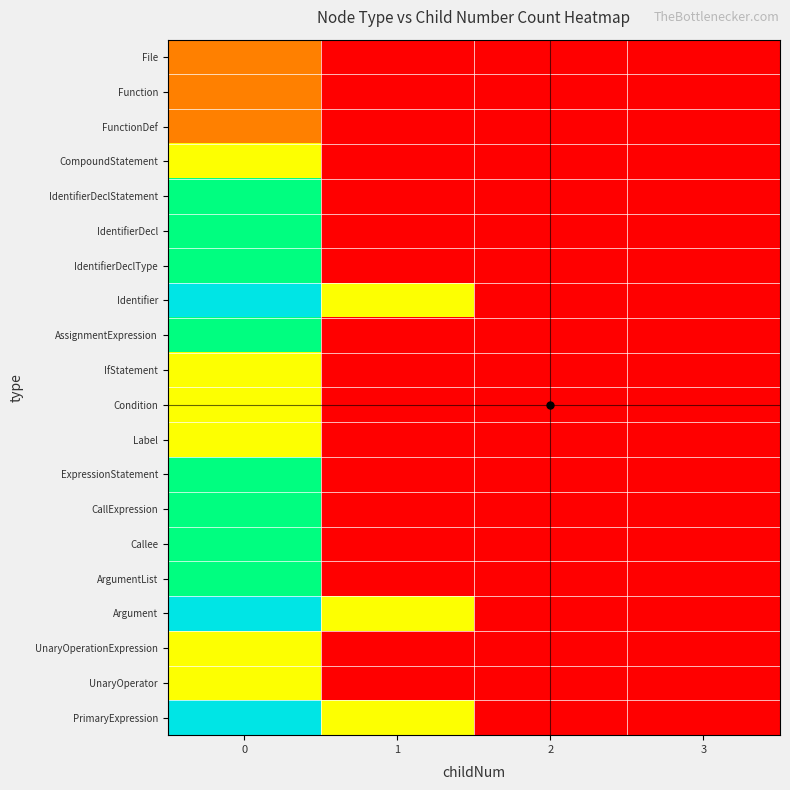

Reading left to right, transcribe all the data shown in this chart.

File: 0=1	1=0	2=0	3=0
Function: 0=1	1=0	2=0	3=0
FunctionDef: 0=1	1=0	2=0	3=0
CompoundStatement: 0=2	1=0	2=0	3=0
IdentifierDeclStatement: 0=3	1=0	2=0	3=0
IdentifierDecl: 0=3	1=0	2=0	3=0
IdentifierDeclType: 0=3	1=0	2=0	3=0
Identifier: 0=4	1=2	2=0	3=0
AssignmentExpression: 0=3	1=0	2=0	3=0
IfStatement: 0=2	1=0	2=0	3=0
Condition: 0=2	1=0	2=0	3=0
Label: 0=2	1=0	2=0	3=0
ExpressionStatement: 0=3	1=0	2=0	3=0
CallExpression: 0=3	1=0	2=0	3=0
Callee: 0=3	1=0	2=0	3=0
ArgumentList: 0=3	1=0	2=0	3=0
Argument: 0=4	1=2	2=0	3=0
UnaryOperationExpression: 0=2	1=0	2=0	3=0
UnaryOperator: 0=2	1=0	2=0	3=0
PrimaryExpression: 0=4	1=2	2=0	3=0